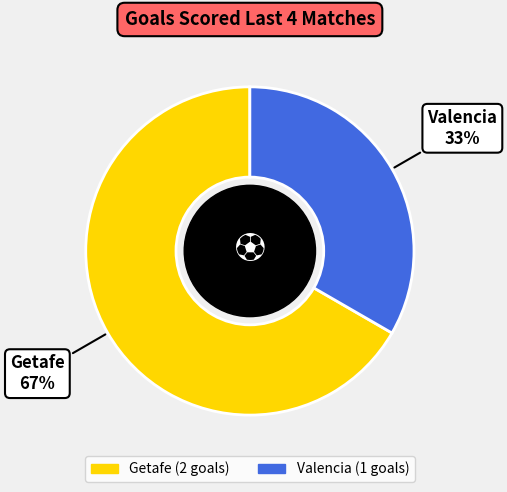

Is there a majority slice in this chart?

Yes